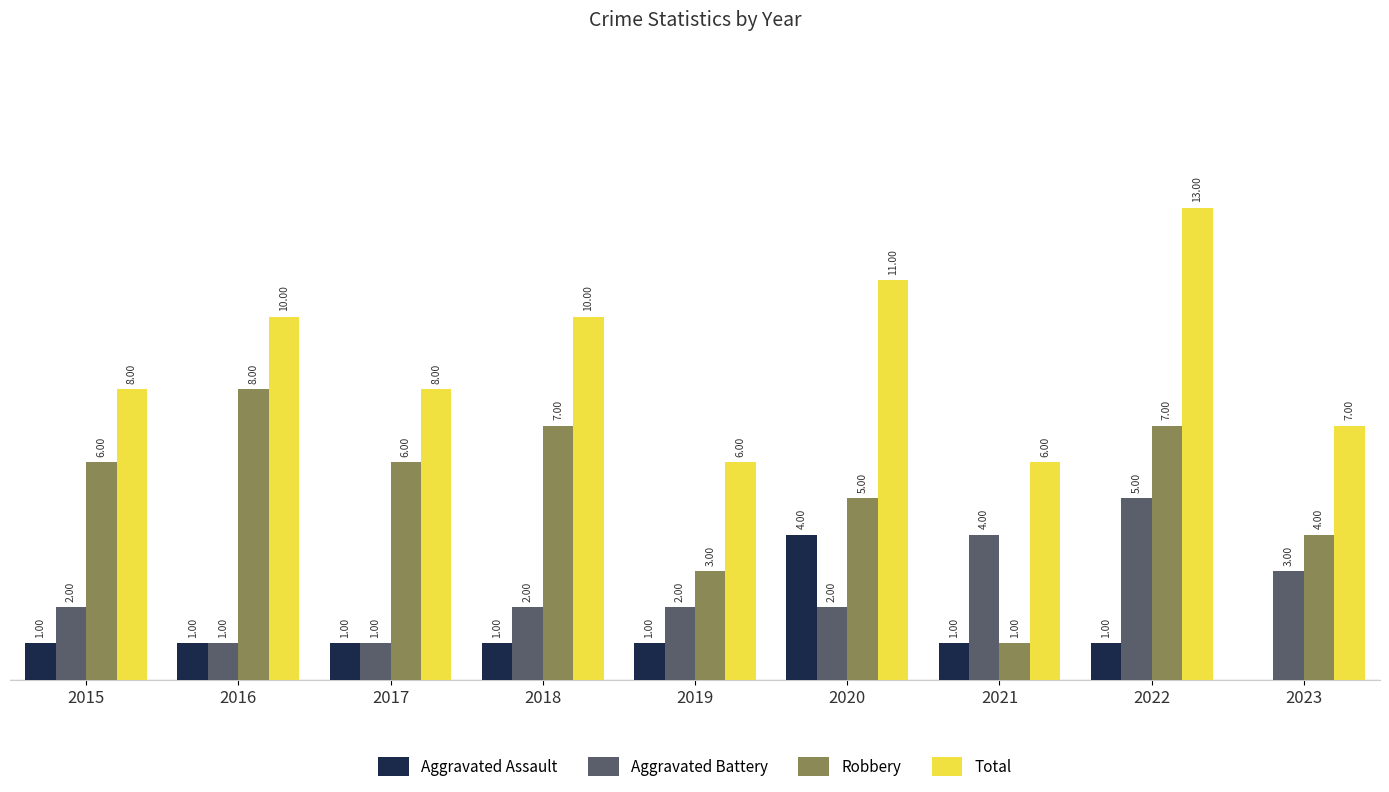

Between 2019 and 2020, which series saw the biggest shift?

Total